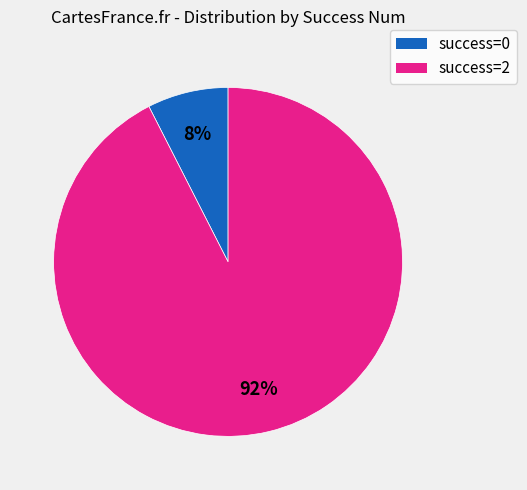

To the nearest percent, what is the average slice percentage?

50%